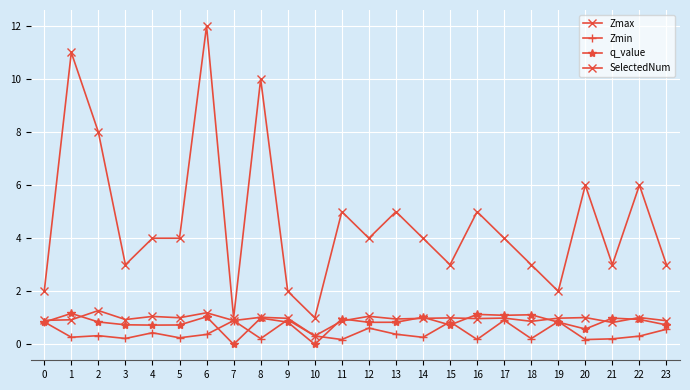

How many lines are shown in the chart?

4